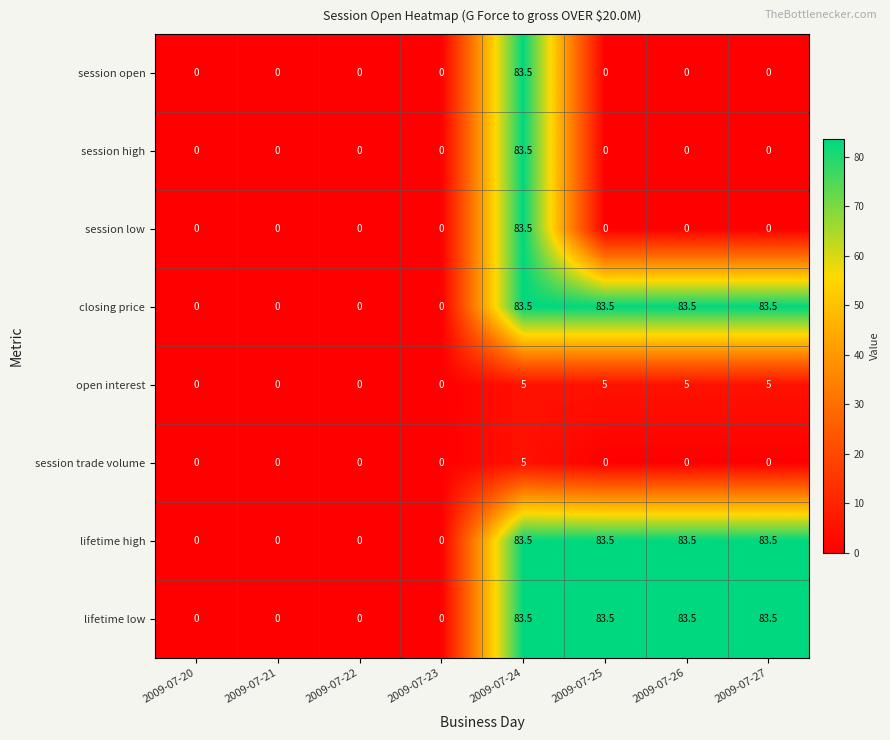

At how many categories does at least one series exceed 45?

4